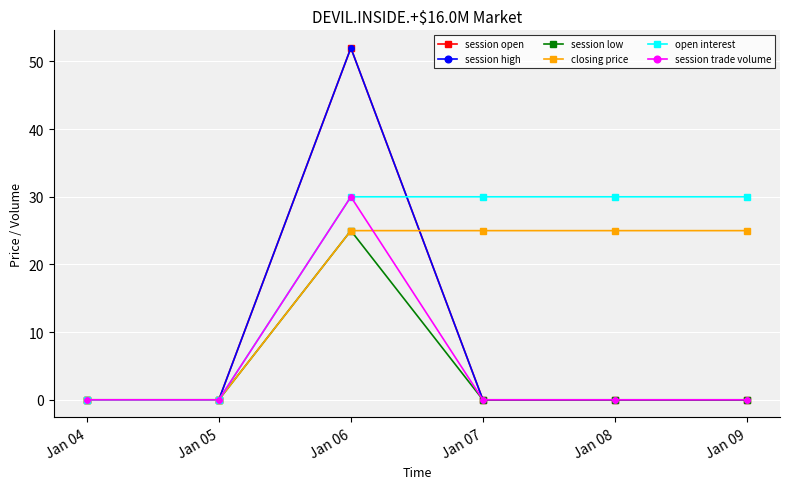

Is this an area chart (filled region under the line)?

No